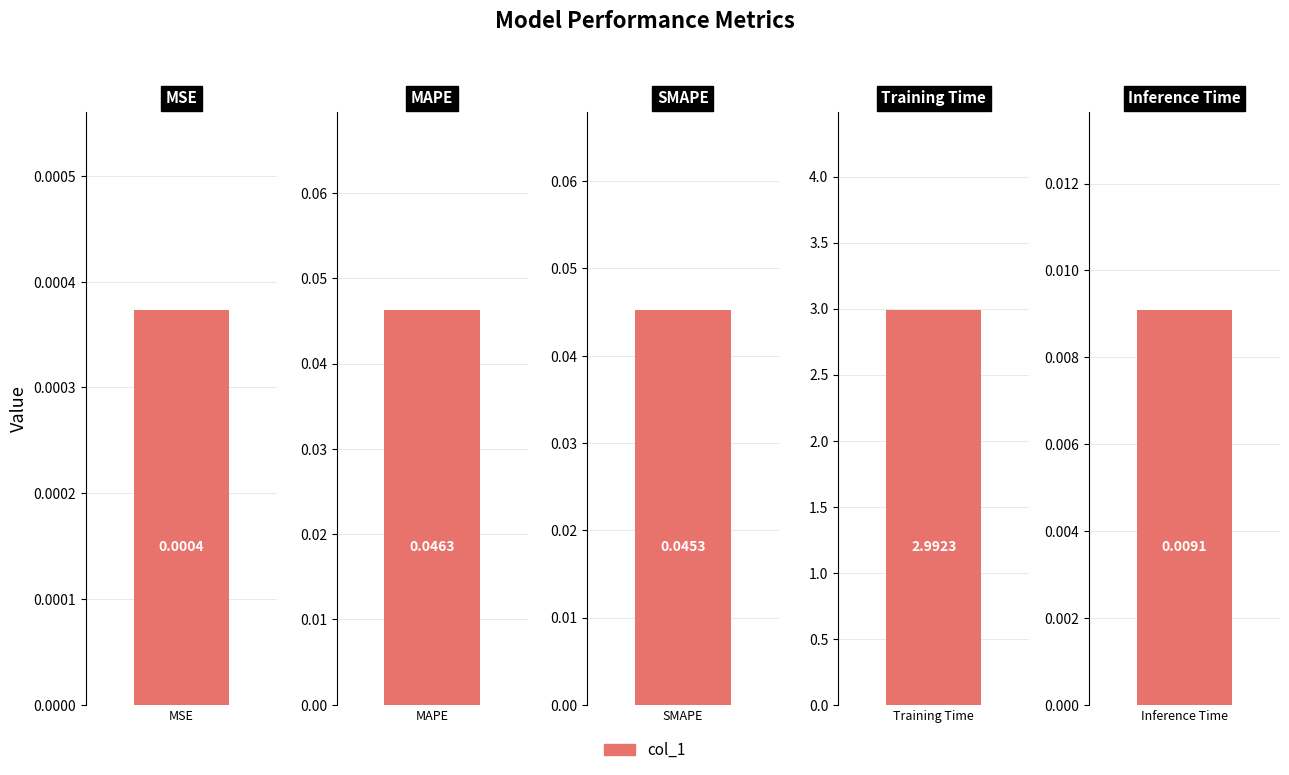

List the labels in order of value, largest first.

Training Time, MAPE, SMAPE, Inference Time, MSE